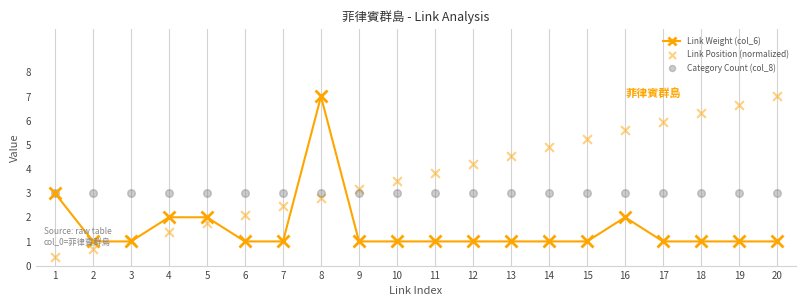

Which series has the widest spread of Y values?

Link Position (normalized)